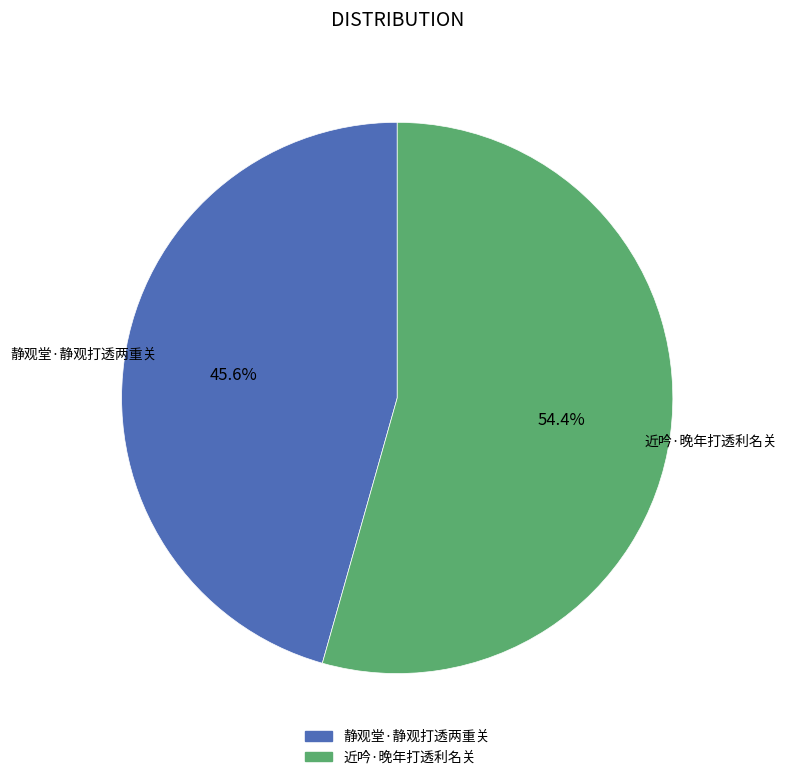

Is there a majority slice in this chart?

Yes